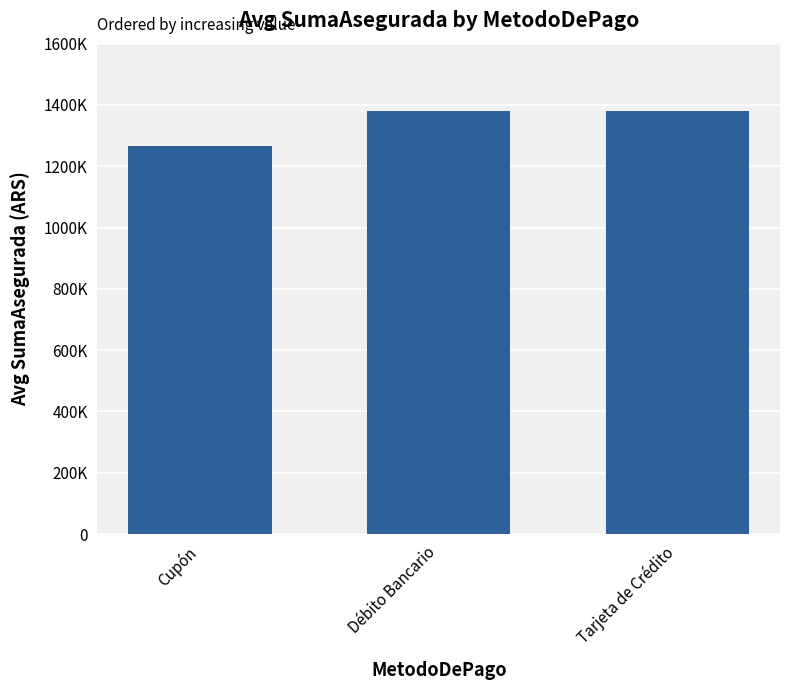

Reading left to right, extract all data points from this chart.

Cupón=1267500	Débito Bancario=1380000	Tarjeta de Crédito=1380000